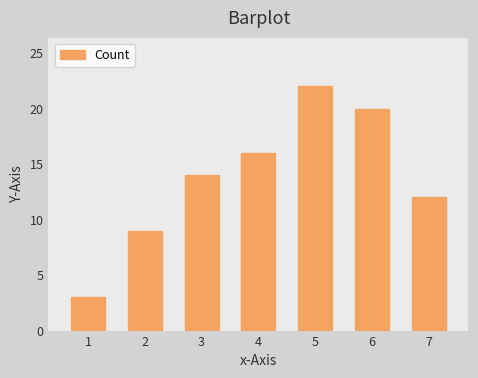

Rank the categories by value from highest to lowest.

5, 6, 4, 3, 7, 2, 1